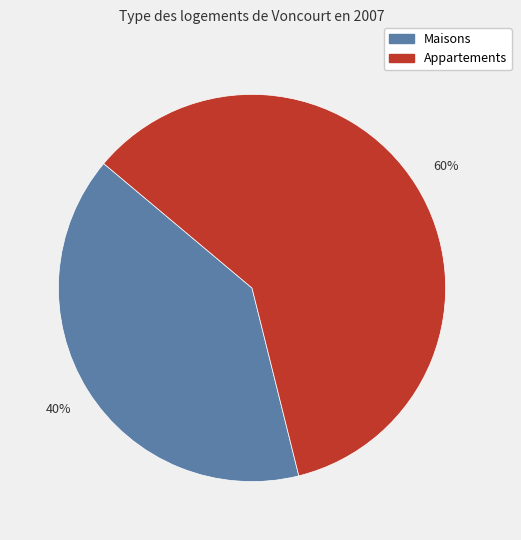

Rank the categories by value from highest to lowest.

Appartements, Maisons